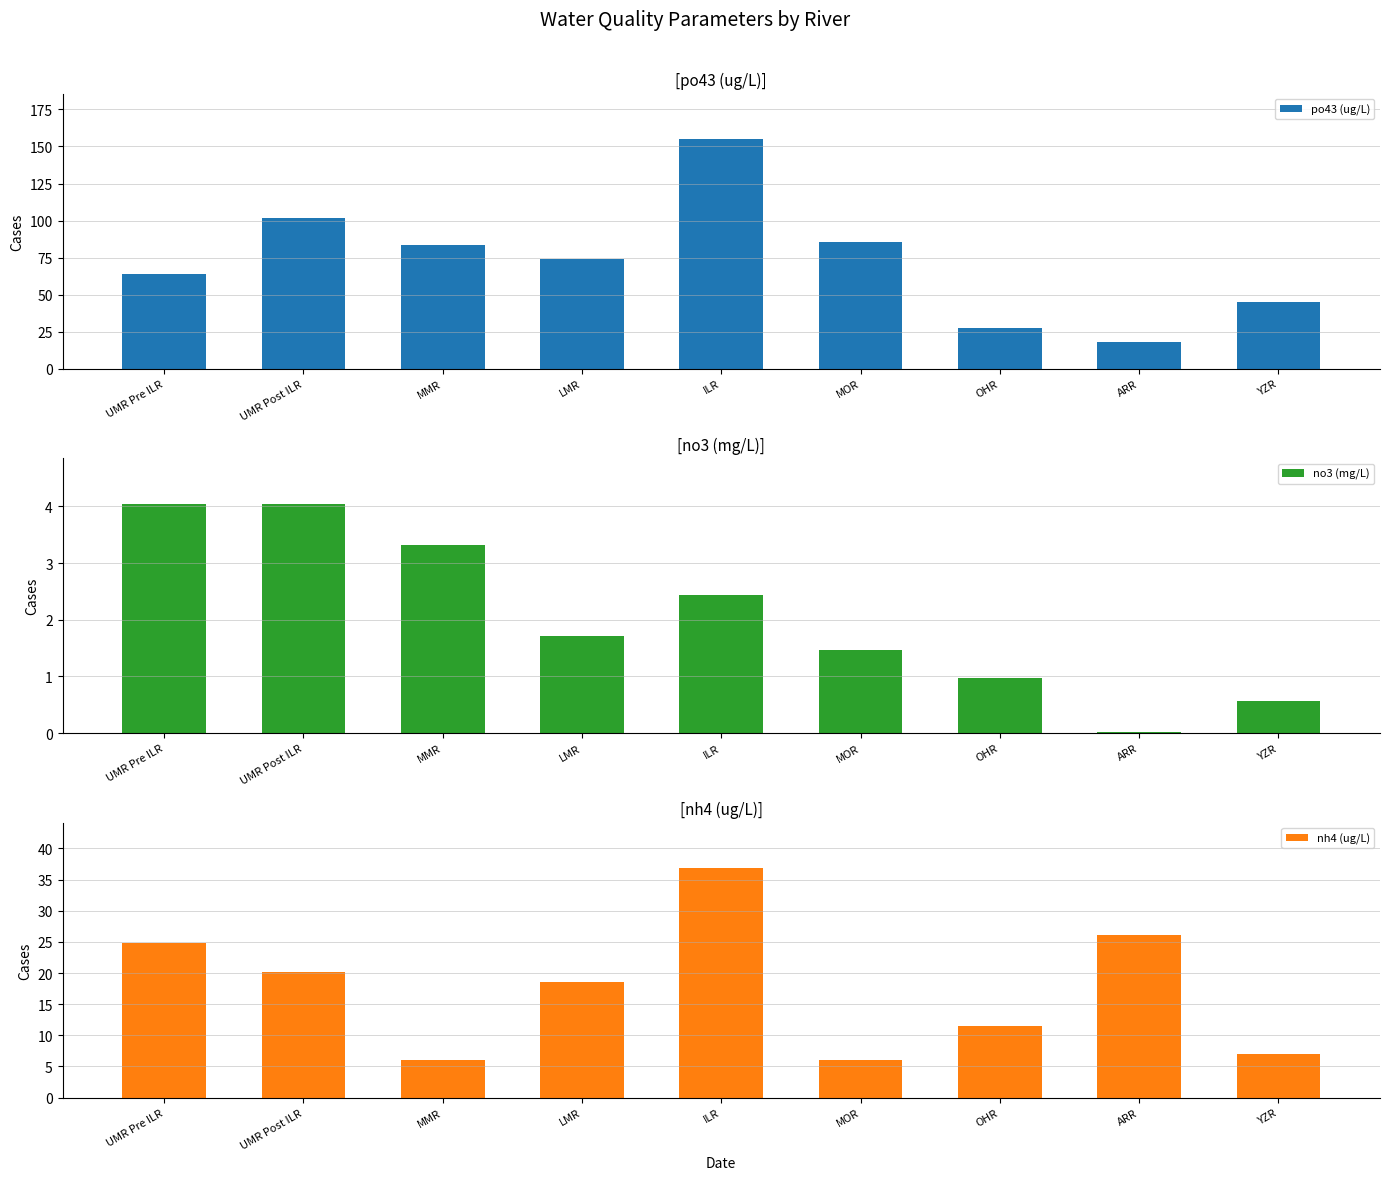

At which label does po43 (ug/L) first exceed 74?

UMR Post ILR